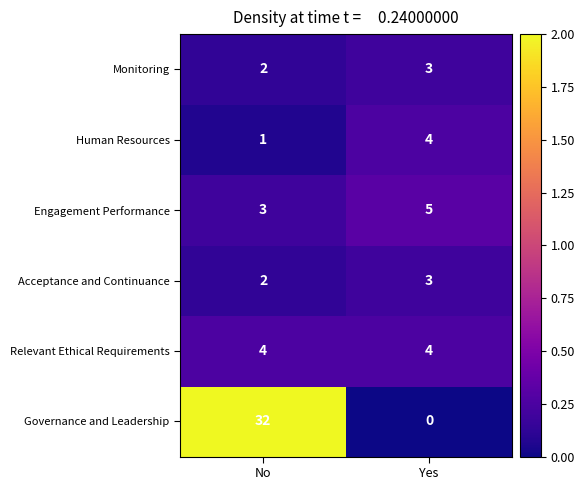

At which category does the chart reach its peak across all series?

No